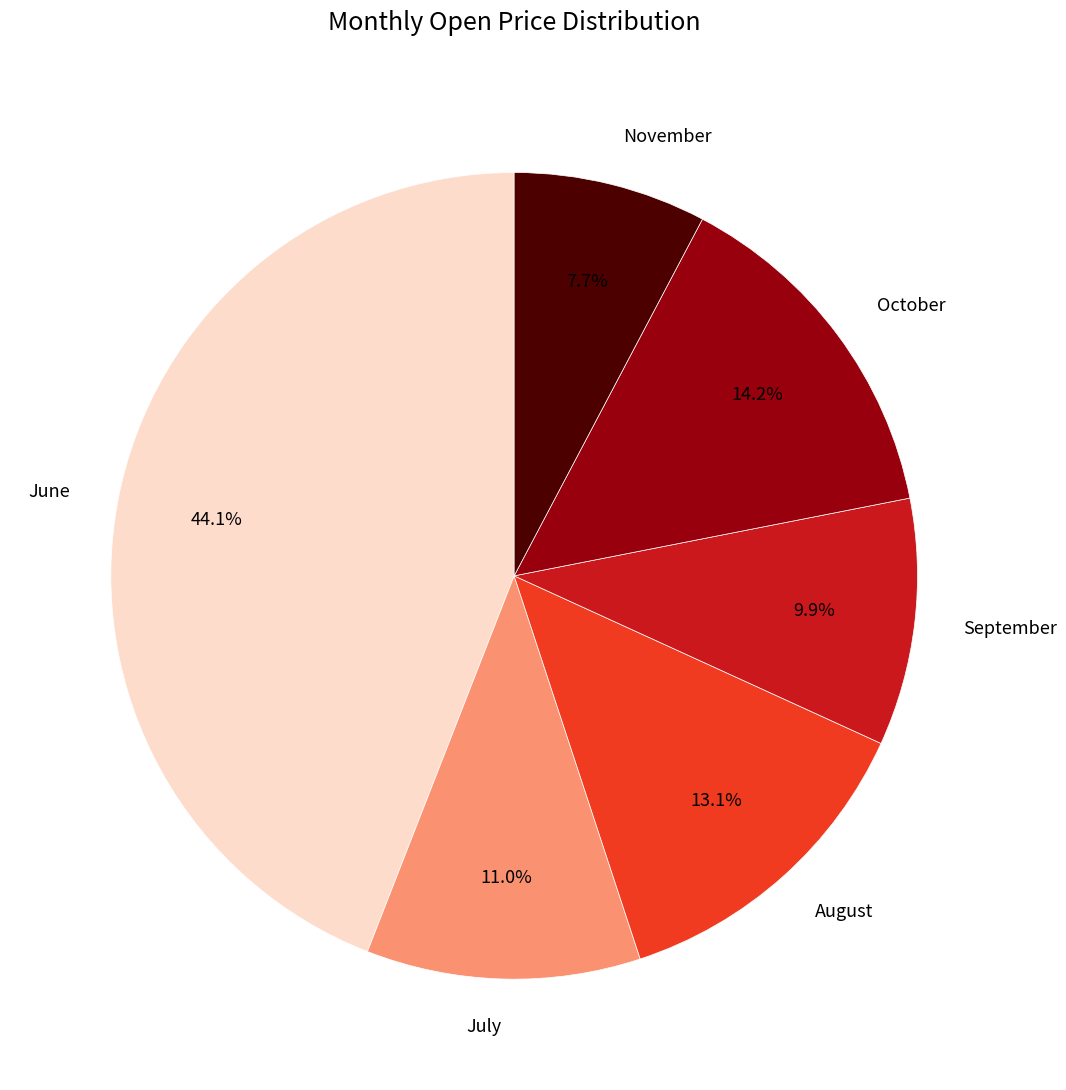

What is the total percentage of July and September?

20.9%